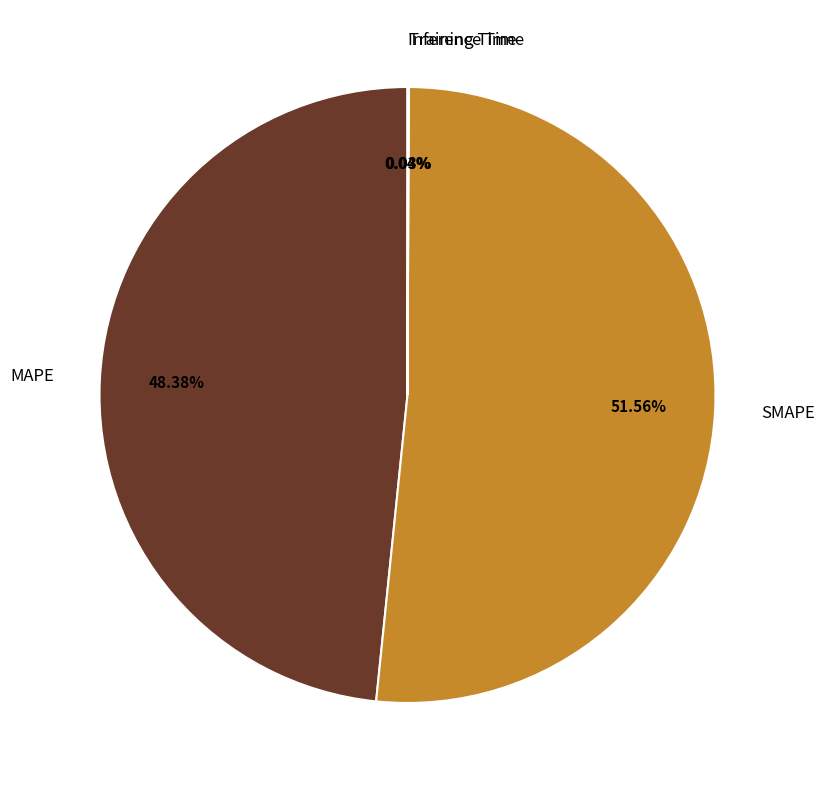

Which has a higher value, MAPE or SMAPE?

SMAPE